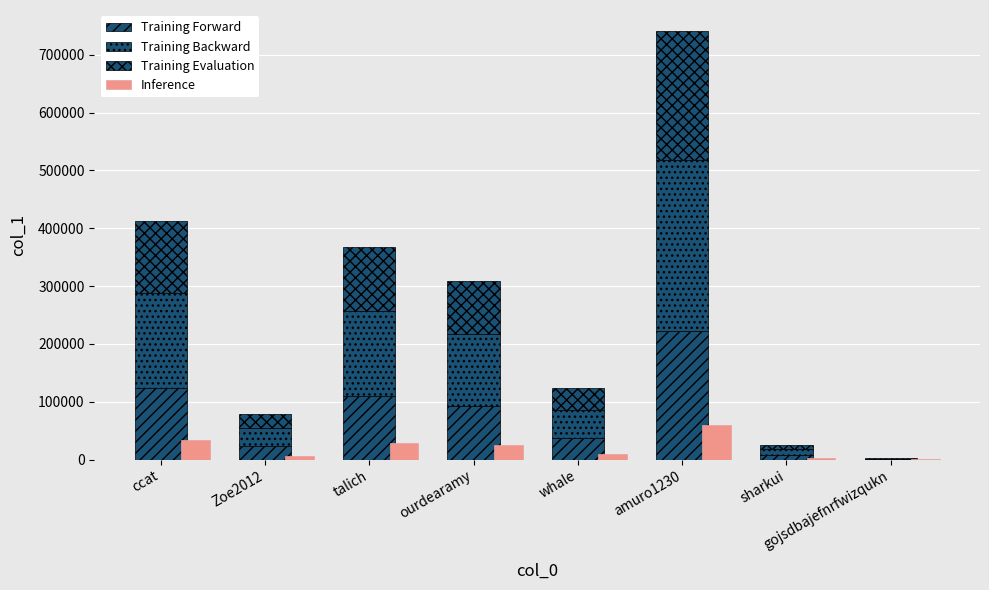

At which category is the sum across all series the highest?

amuro1230